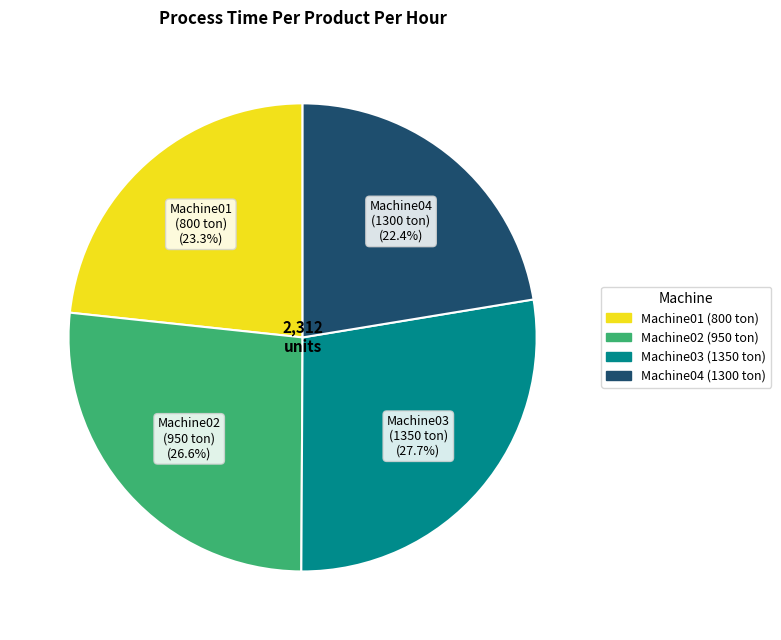

Approximately how many times larger is the value at Machine01 (800 ton) compared to Machine04 (1300 ton)?

1.0